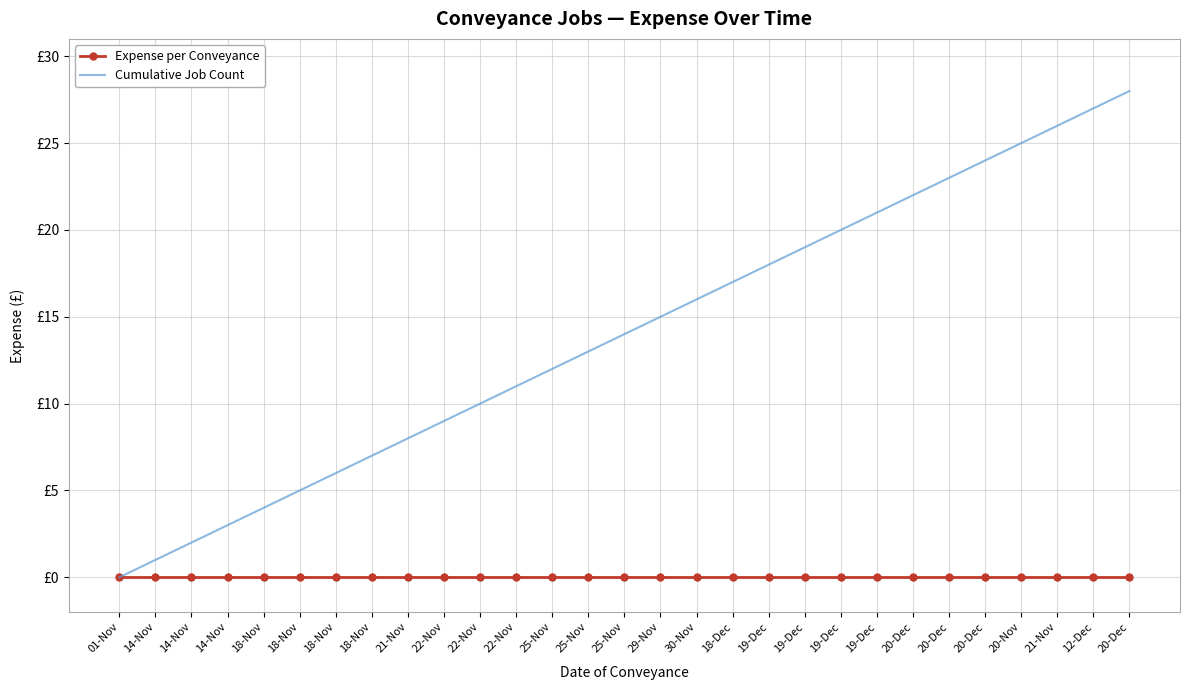

True or false: Expense per Conveyance and Cumulative Job Count cross at least once.

False